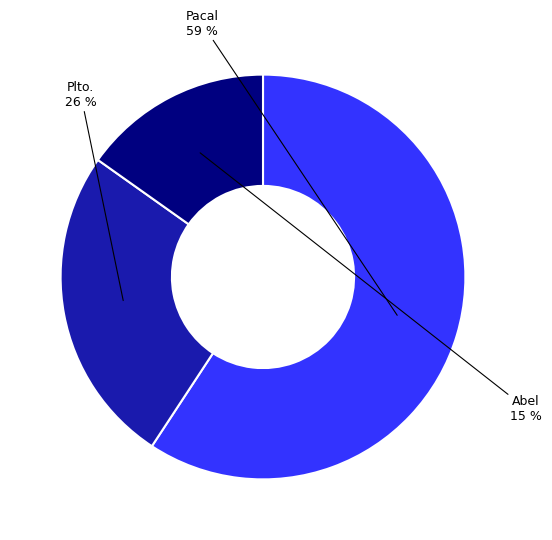

The Pacal slice represents 59% of the pie. True or false?

True